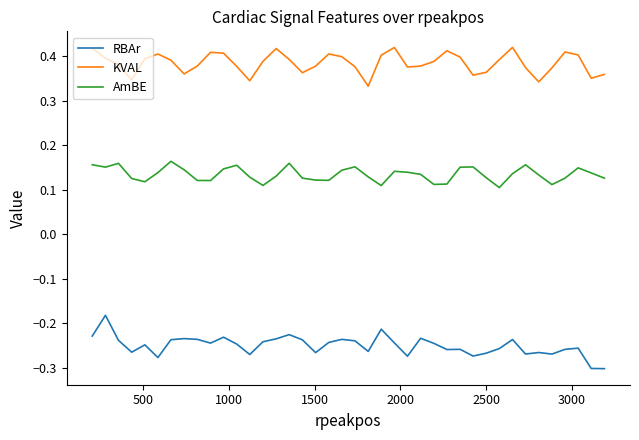

True or false: AmBE and RBAr intersect in this chart.

False